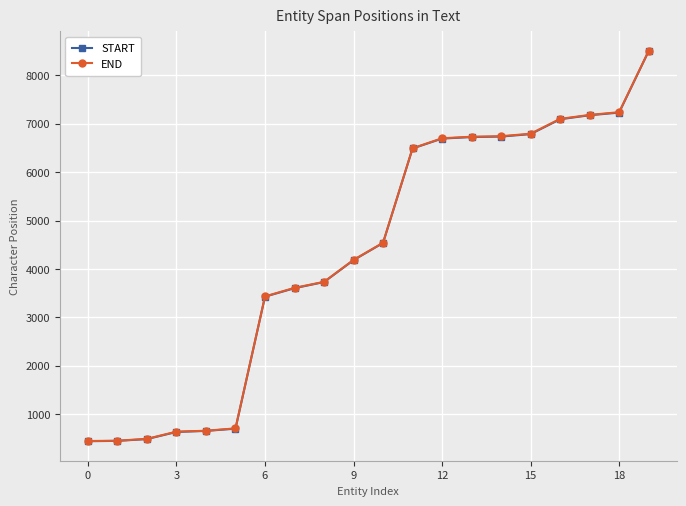

At how many categories does at least one series exceed 2043?

14